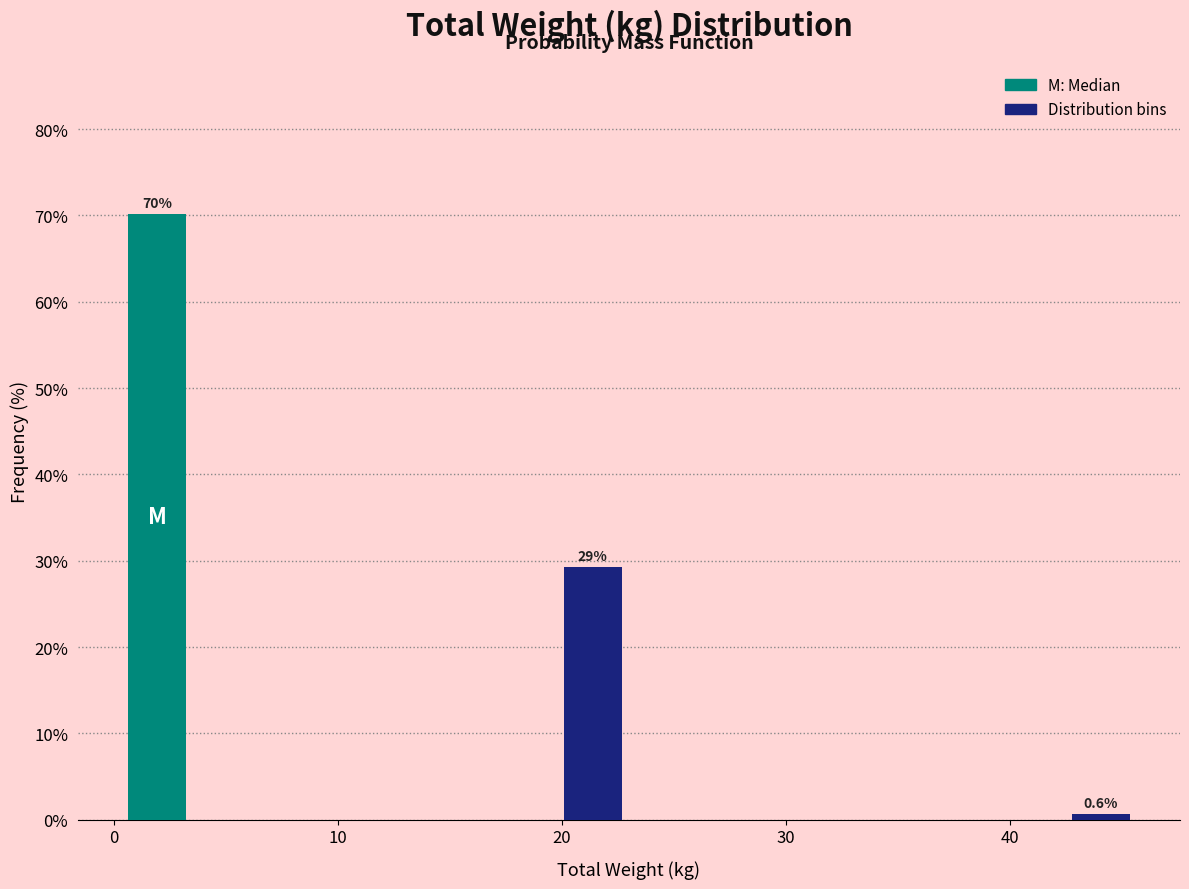

Read against the x-axis, roughly where is the centre of the tallest bar?

2